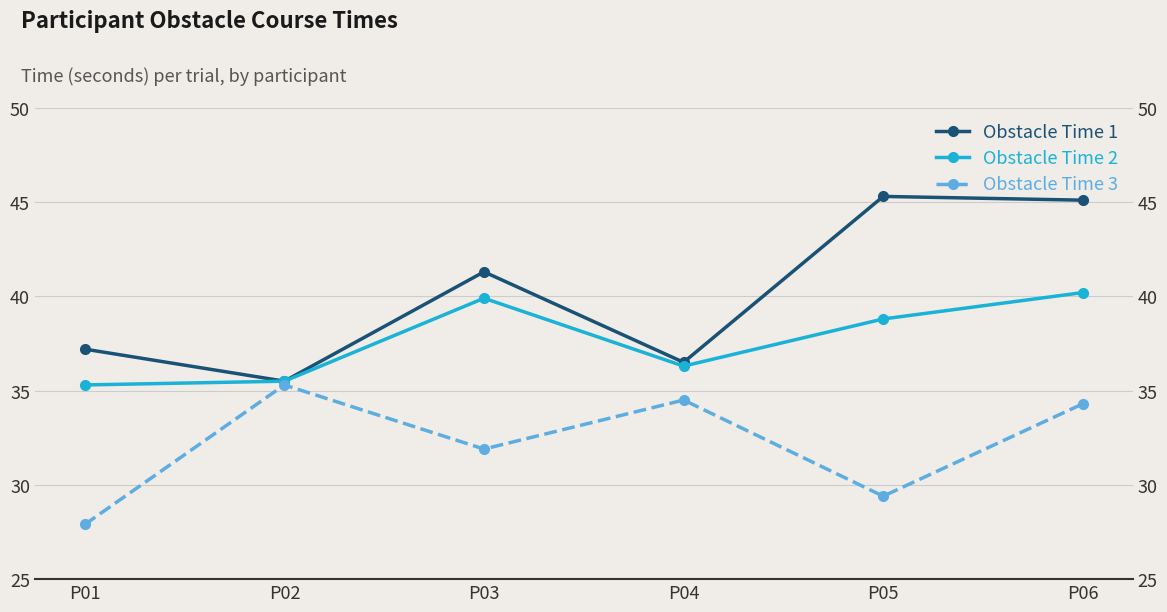

True or false: Obstacle Time 1 and Obstacle Time 3 intersect in this chart.

False